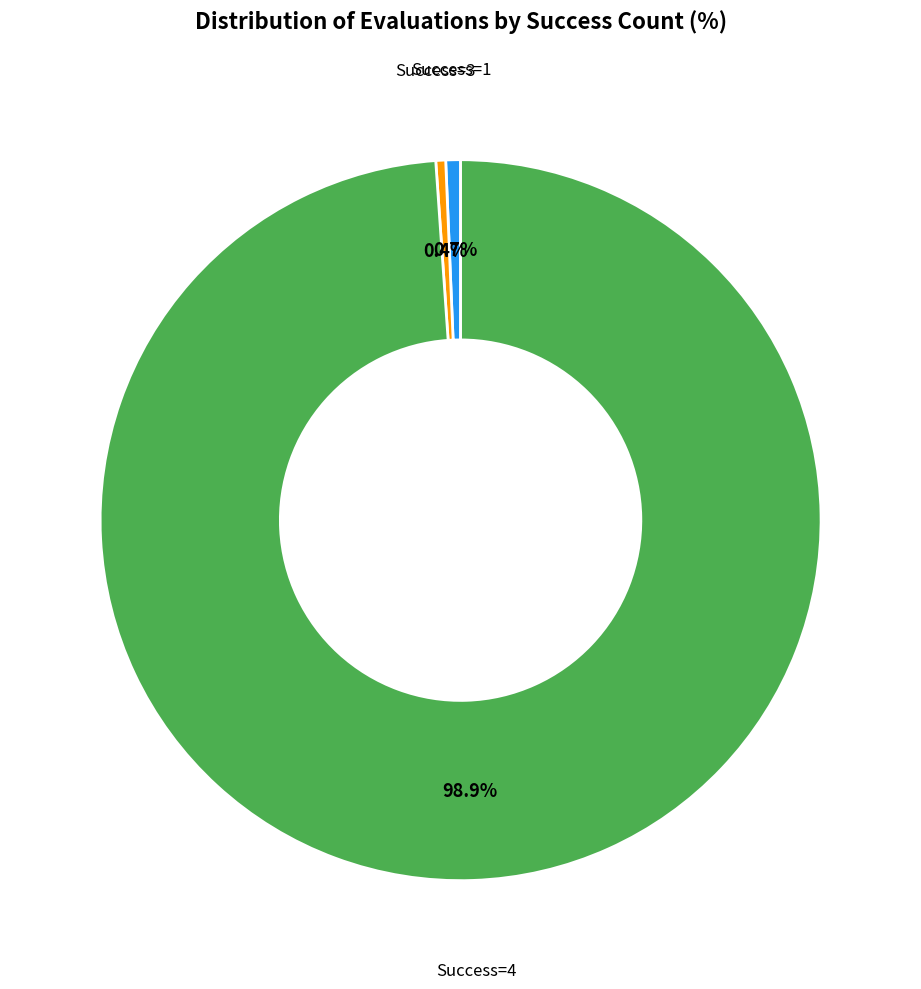

What percentage do Success=4 and Success=3 together represent?

99.3%